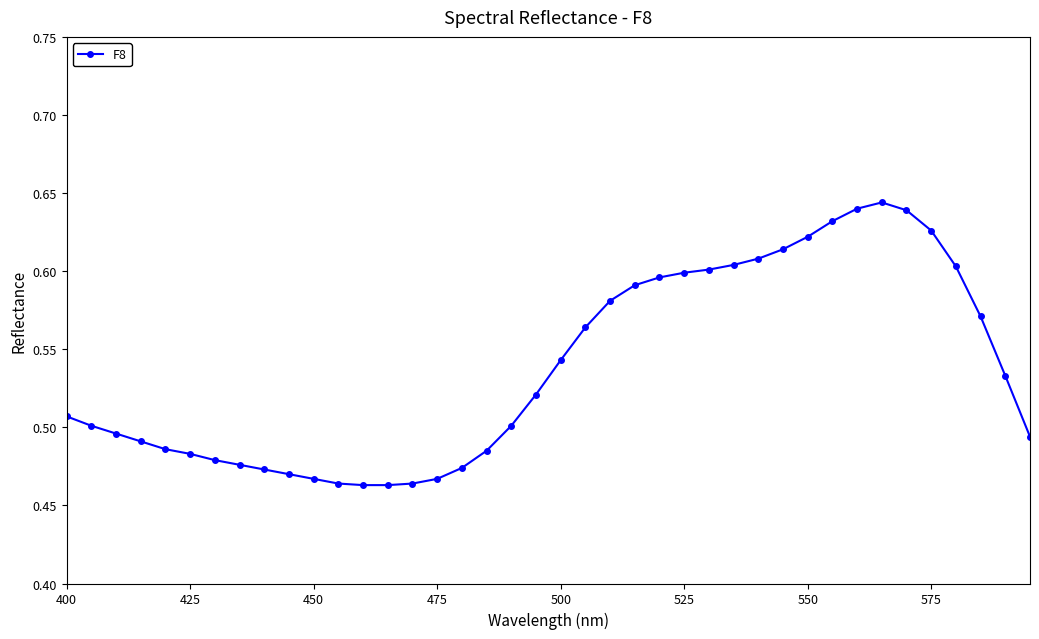

What is the sum of all values?

21.5